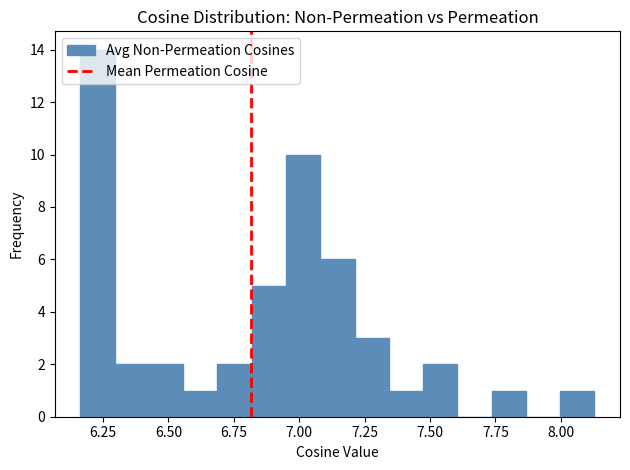

Read against the x-axis, roughly where is the centre of the tallest bar?

6.25